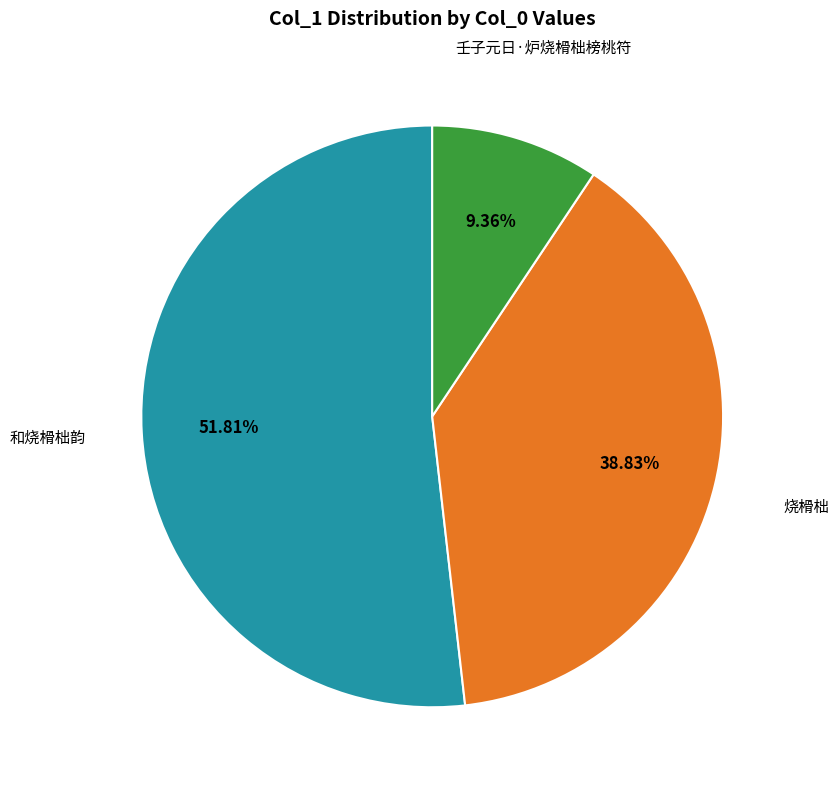

Does any single category account for the majority?

Yes